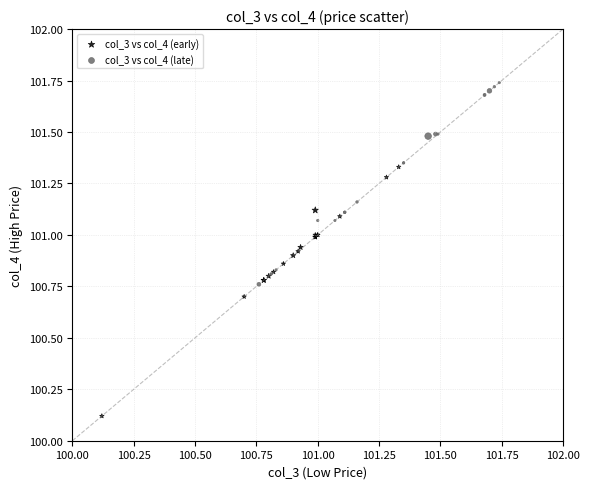

Which series contains the highest Y value?

col_3 vs col_4 (late)